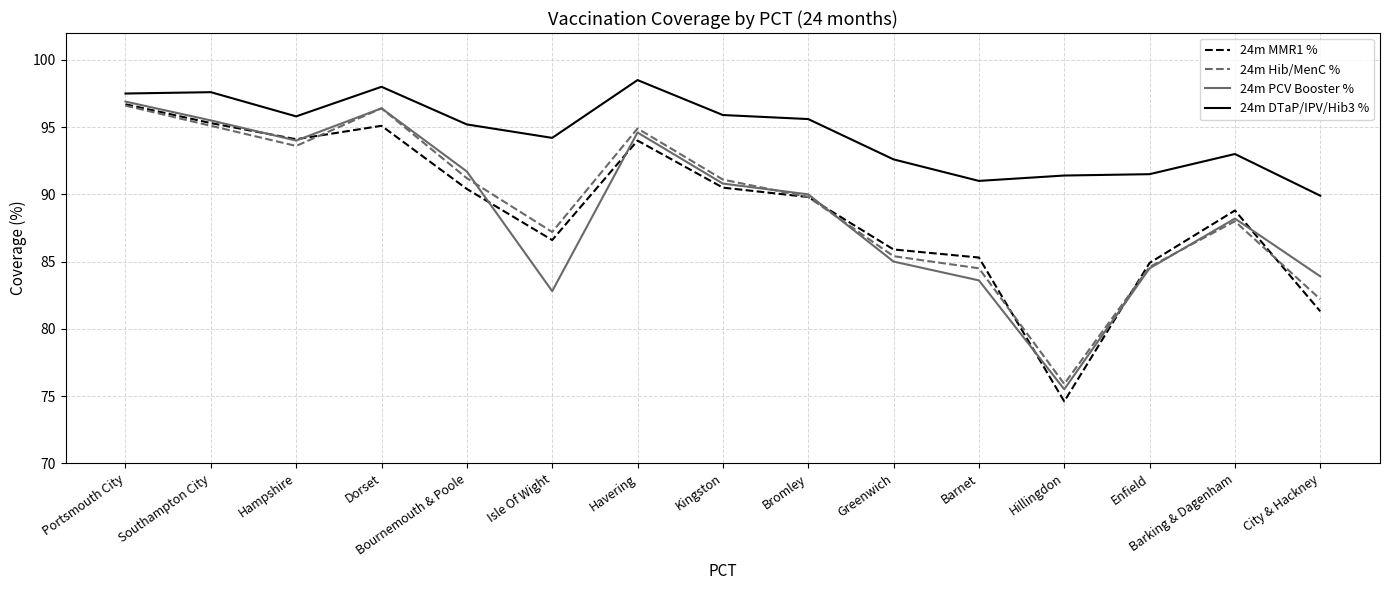

Which category has the lowest value across all series?

Hillingdon